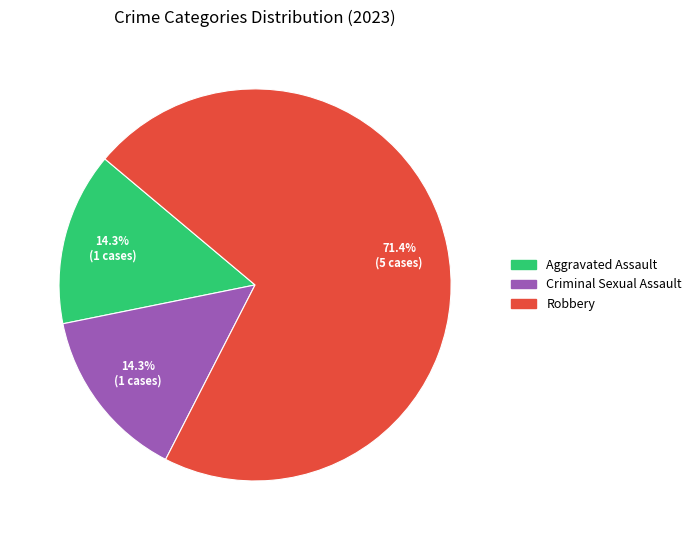

Does any single category account for the majority?

Yes